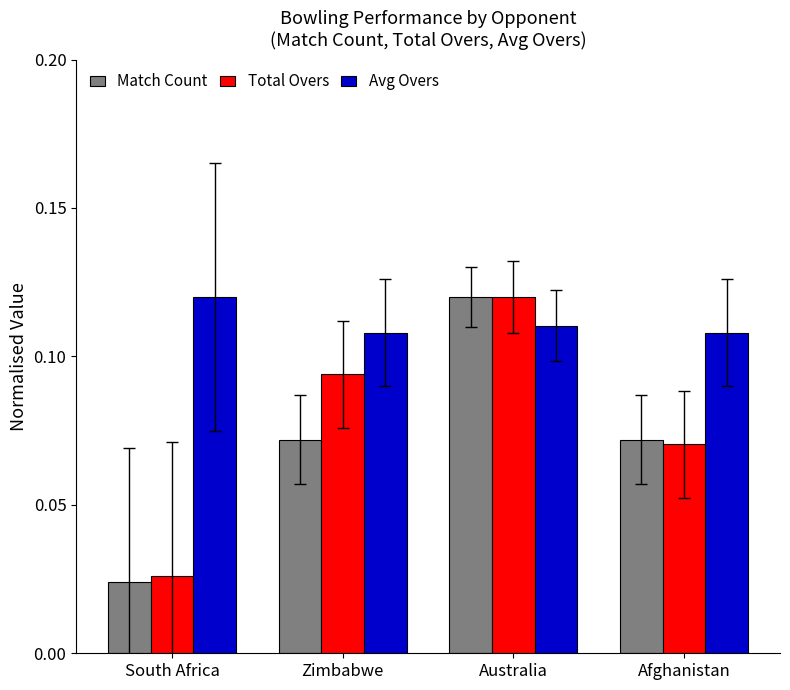

Between Australia and Afghanistan, which series saw the biggest shift?

Total Overs